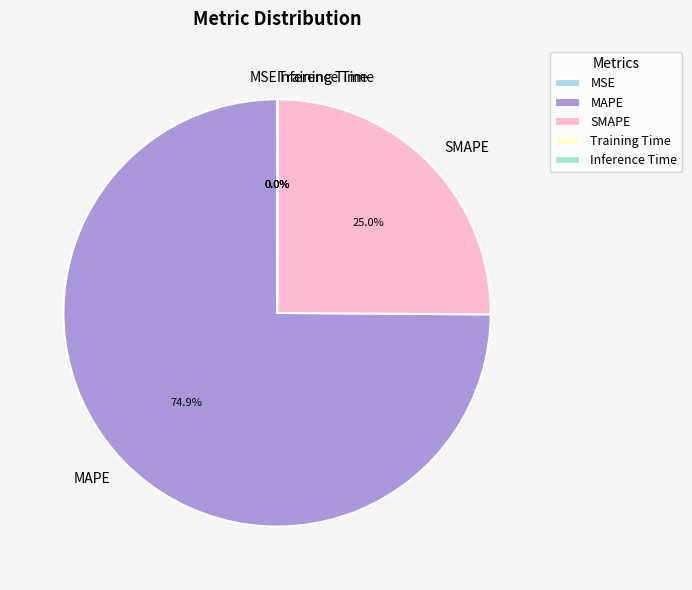

What is the ratio of the value at MAPE to the value at SMAPE?

3.0